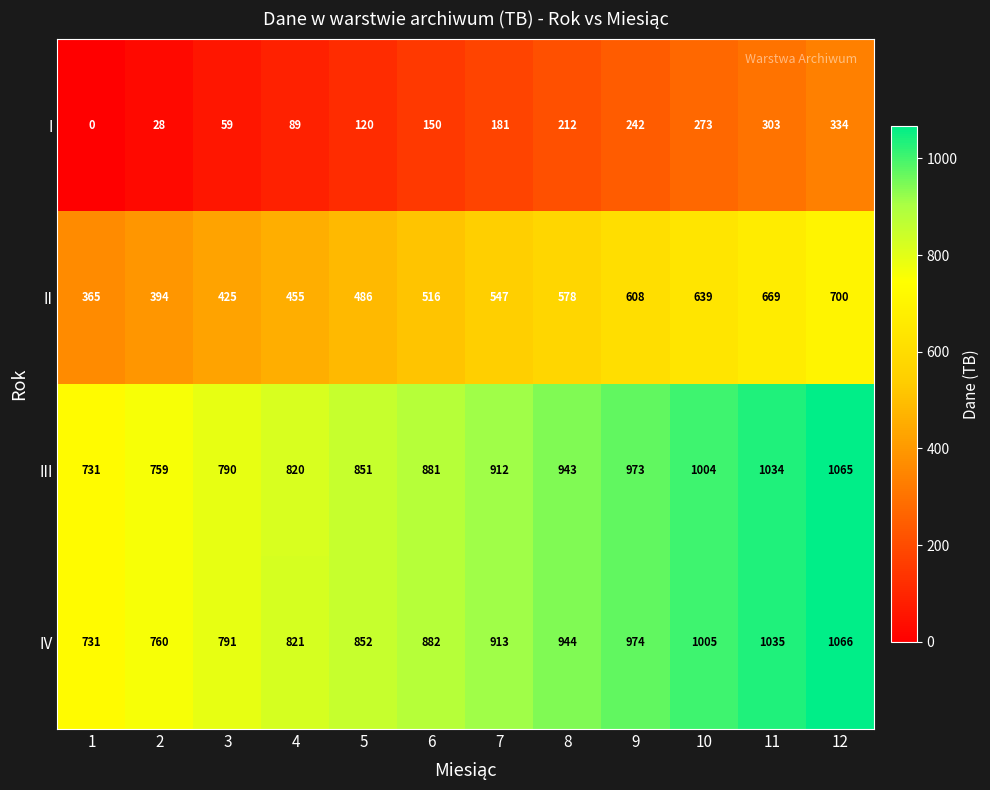

What is the sum of the IV values at 10 and 7?

1918